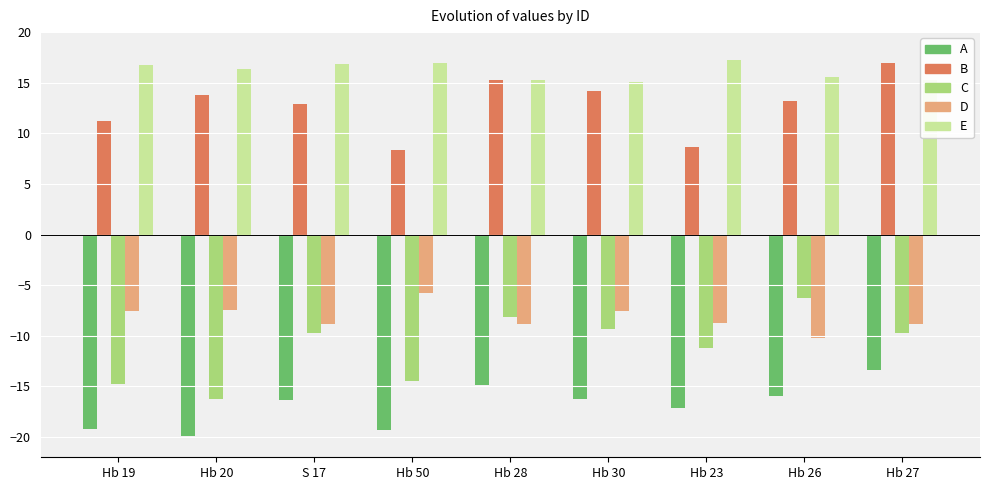

What is the sum of the B values at Hb 26 and Hb 30?

27.4